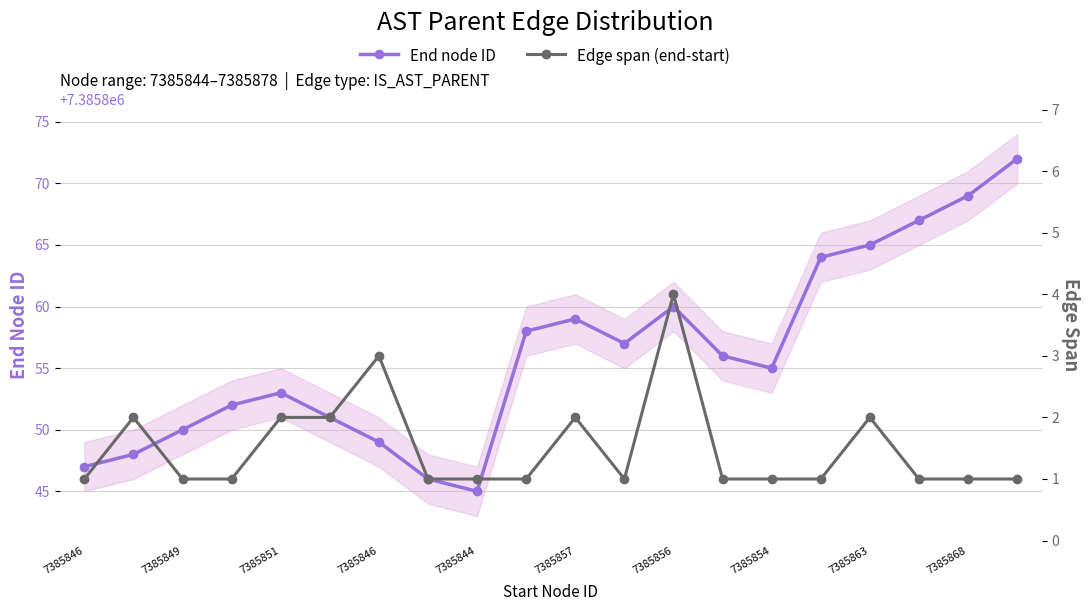

Count the number of categories in the chart.

20